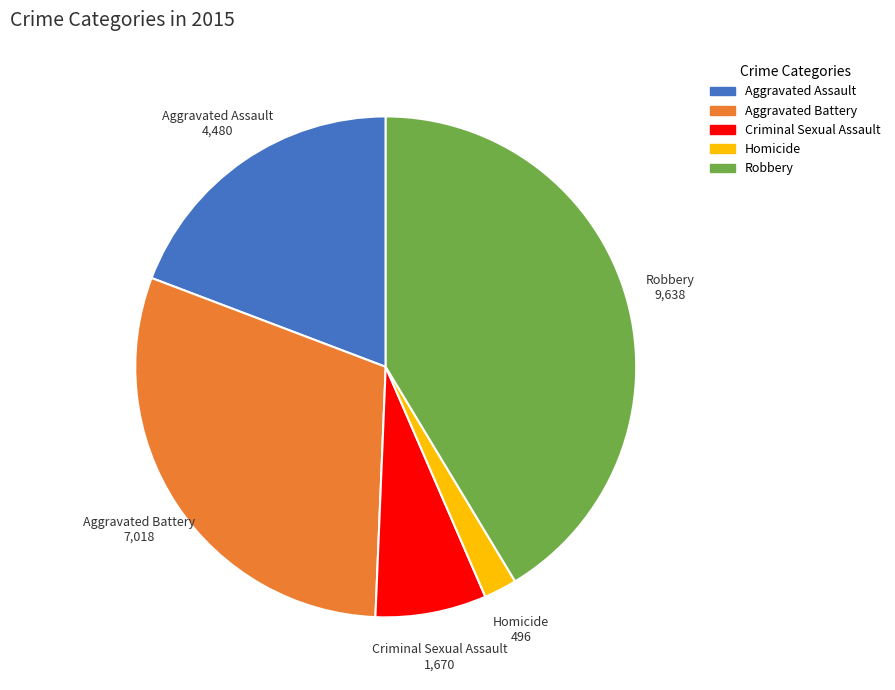

Which slice is the largest?

Robbery